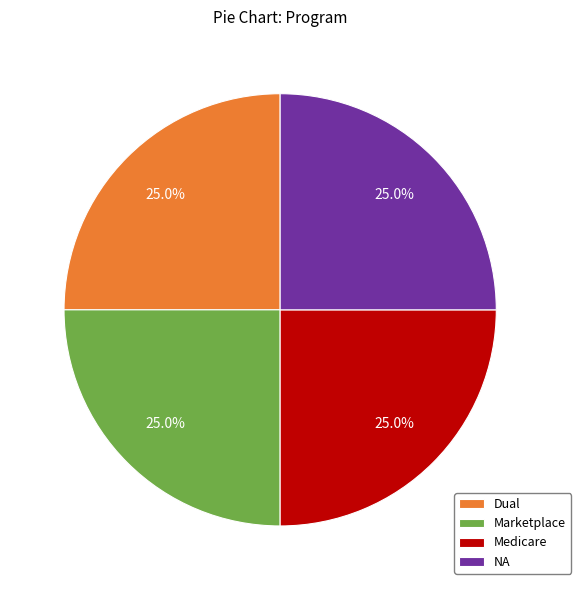

To the nearest percent, what is the average slice percentage?

25%